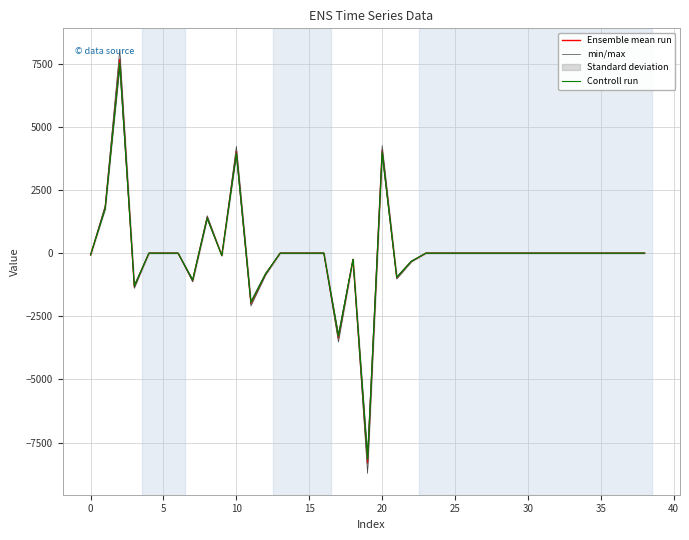

Between 31 and 26, which is larger?

31